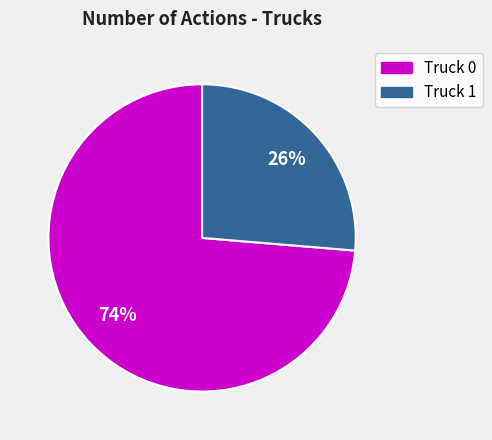

How many slices are in this pie chart?

2